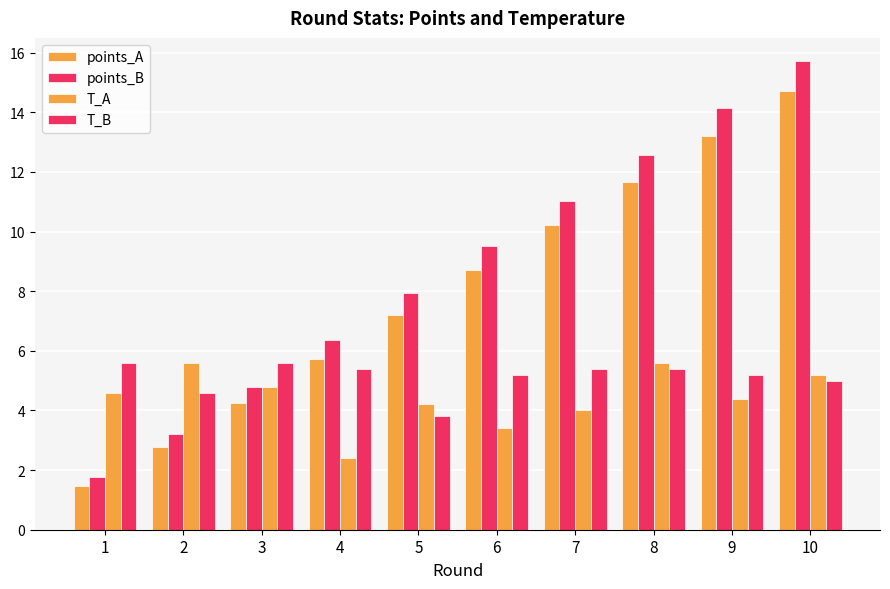

What is the value of the T_B bar at the 10th from the left?

5.0